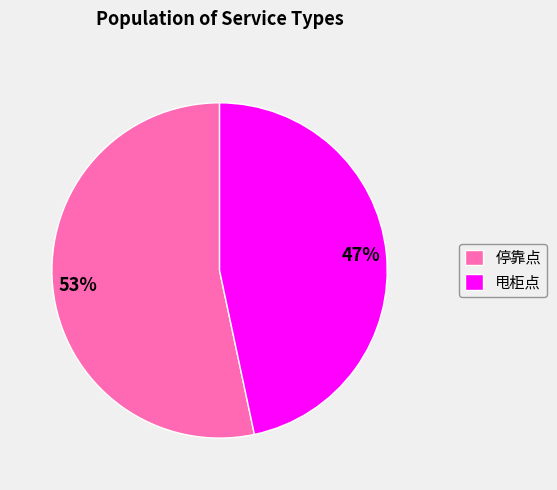

Which category accounts for the majority?

停靠点